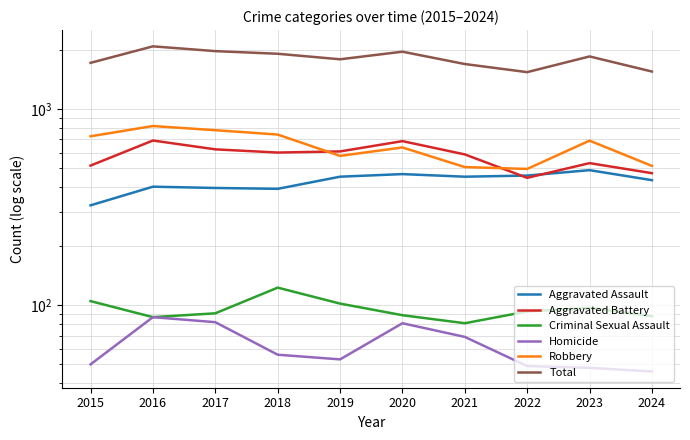

Is it true that Homicide equals 58 at 2016?

False